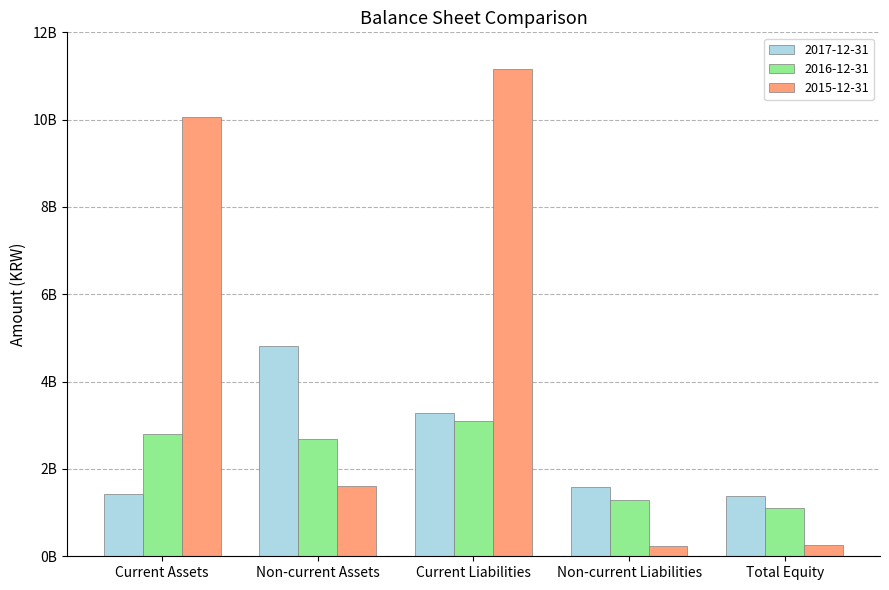

What are all the series names shown in the legend?

2017-12-31, 2016-12-31, 2015-12-31